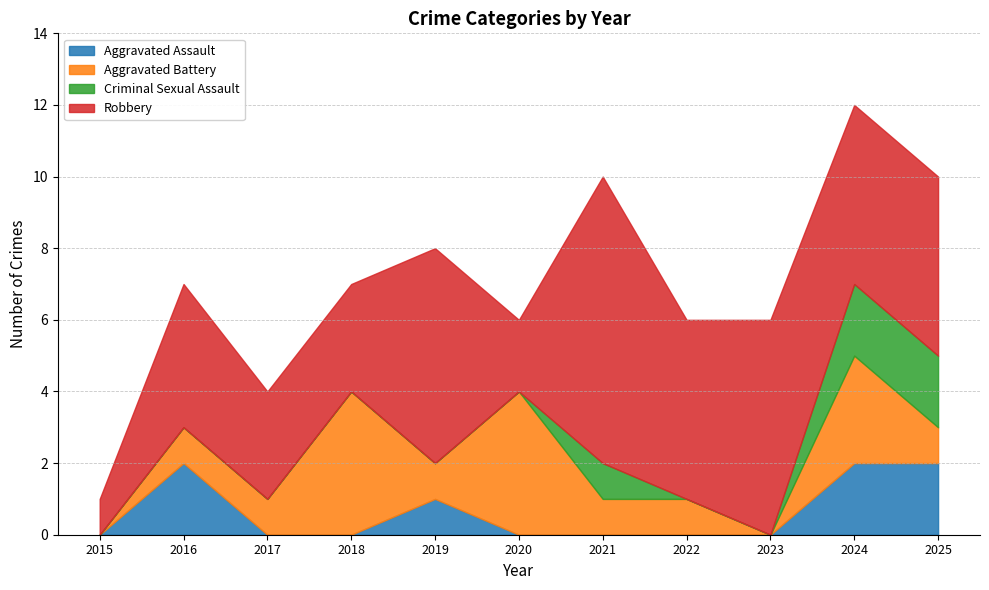

Rank the categories by Criminal Sexual Assault value from lowest to highest.

2015, 2016, 2017, 2018, 2019, 2020, 2022, 2023, 2021, 2024, 2025